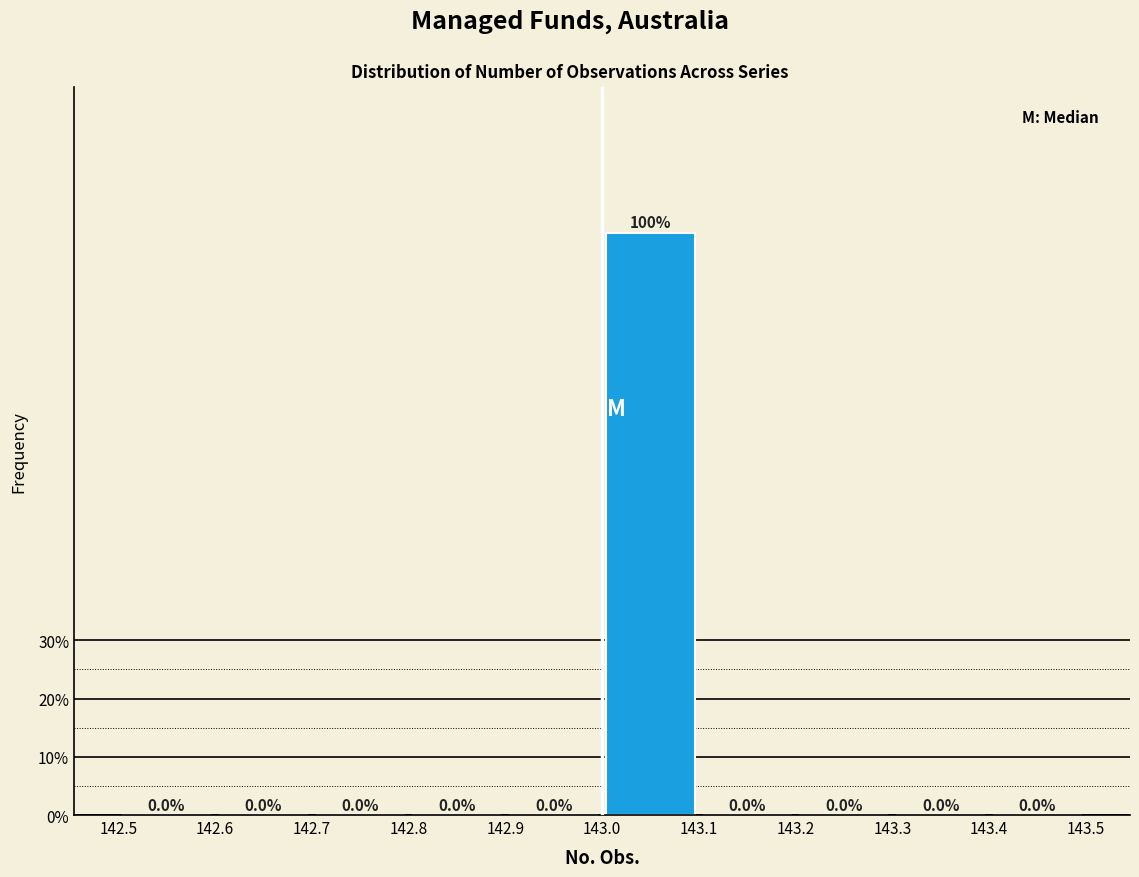

Which range on the x-axis has the tallest bar?

143.0 to 143.1